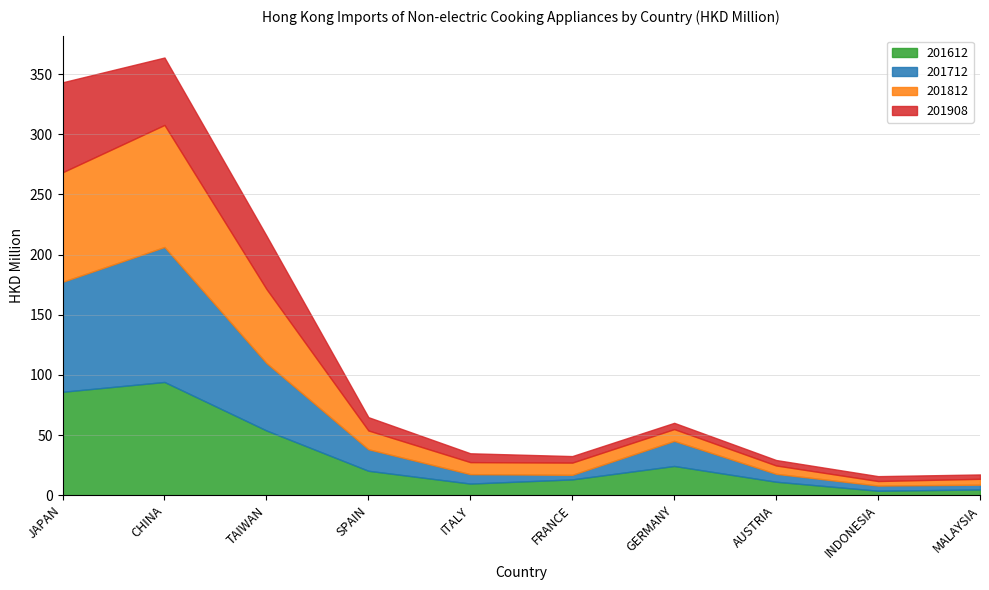

What is the label of the 5th point from the left?

ITALY